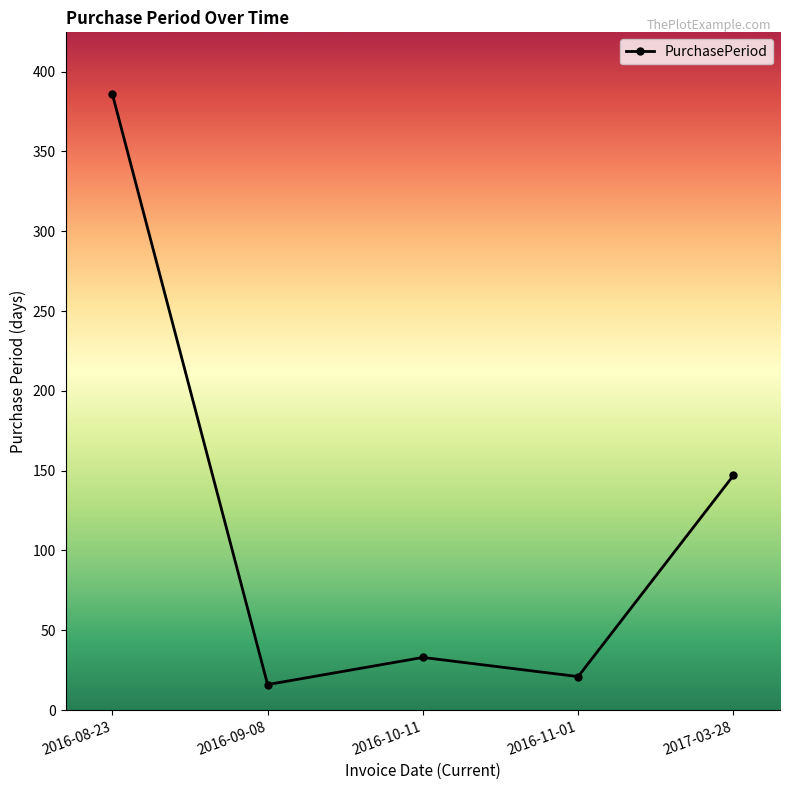

What is the difference between the maximum and minimum values?

370